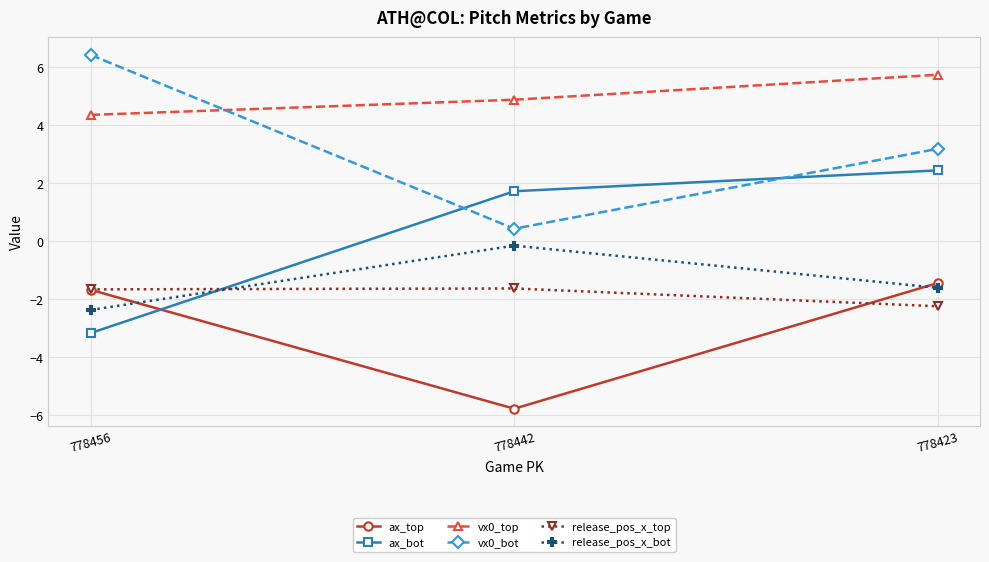

What is the spread (max minus min) of values at 778423?

8.0